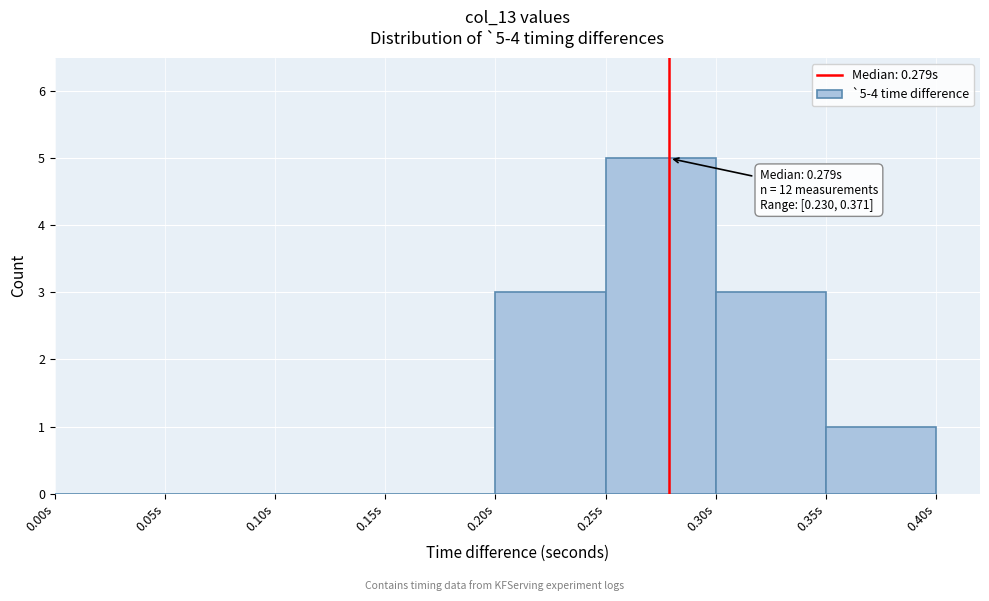

Which range on the x-axis has the tallest bar?

0.25 to 0.30